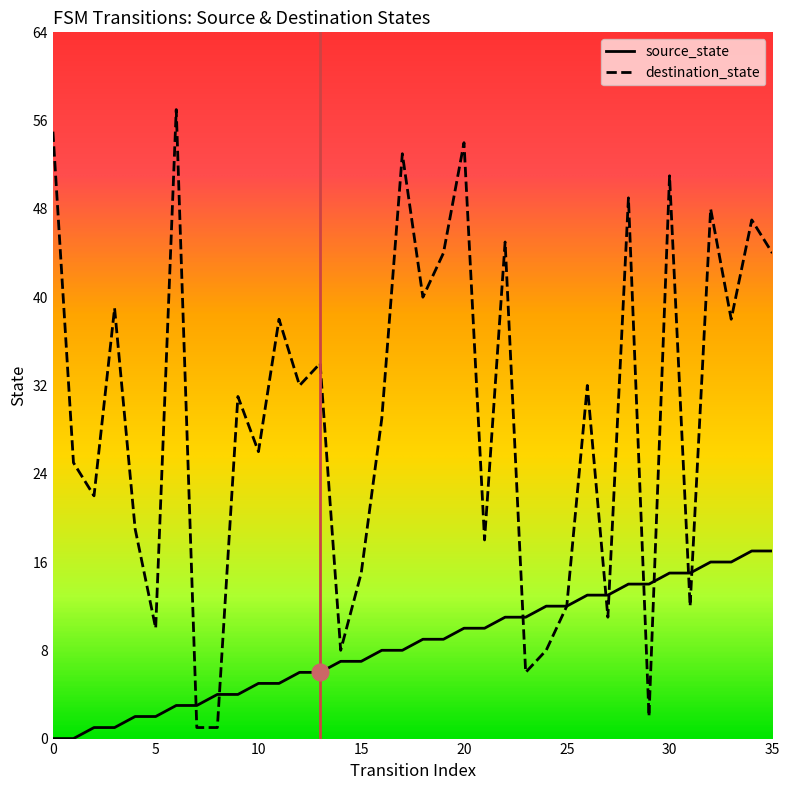

Which series has the widest spread of values?

destination_state